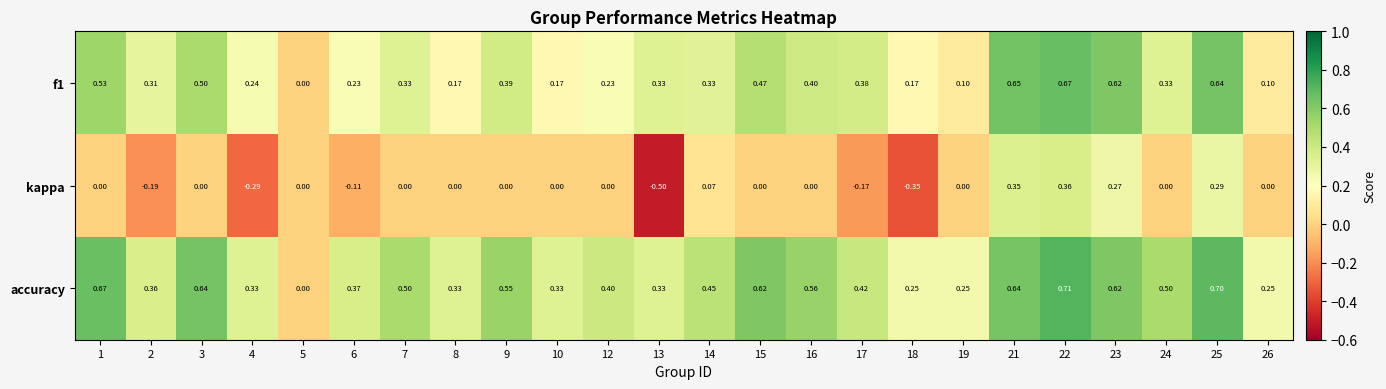

Which series has the widest spread of values?

kappa